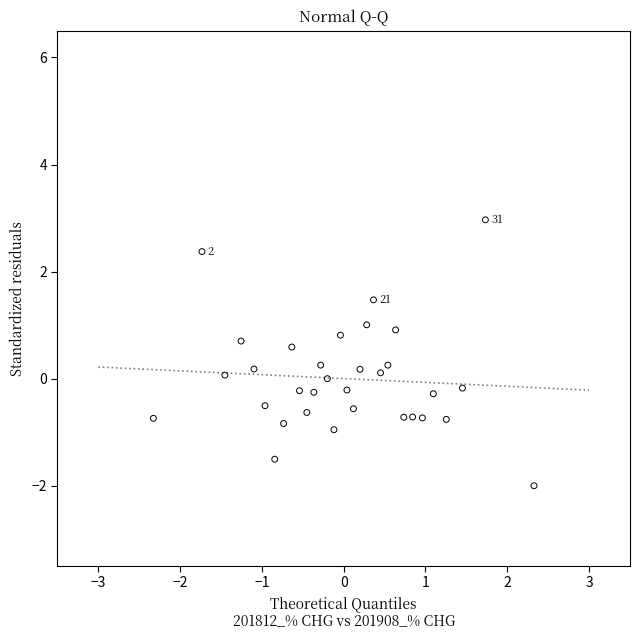

What is the range of Y values (max minus min)?

5.0